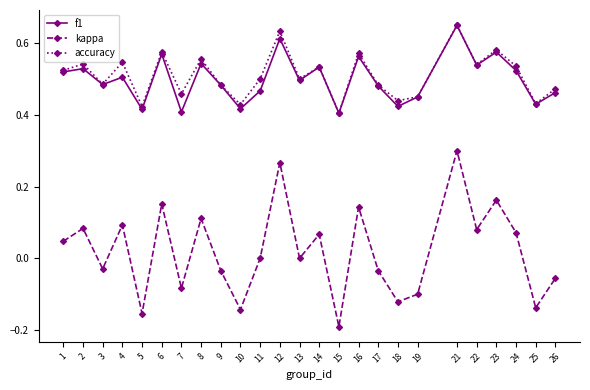

Count the number of categories in the chart.

25